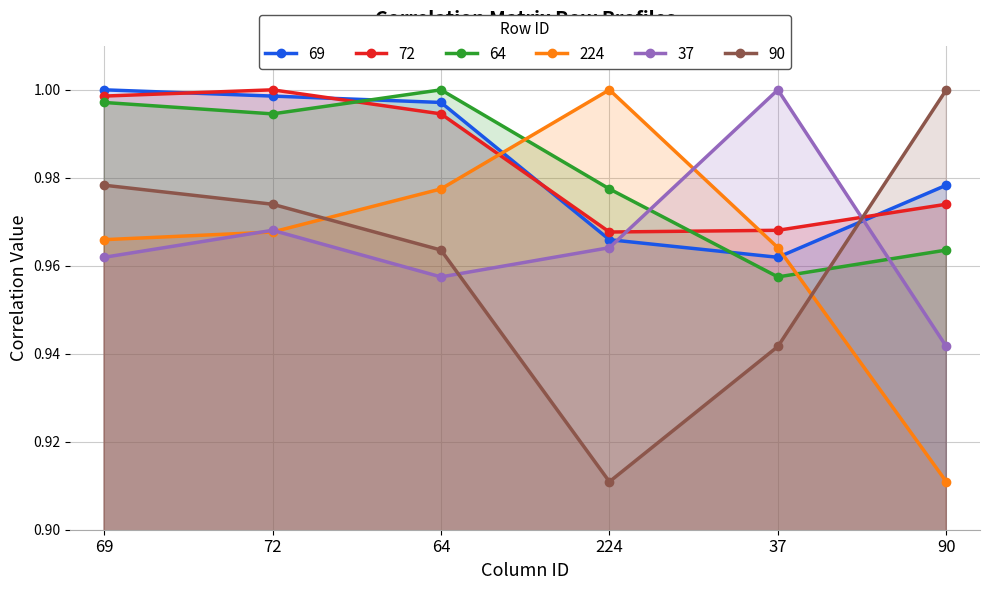

In 69, how many points are lower than both neighbors (excluding endpoints)?

1